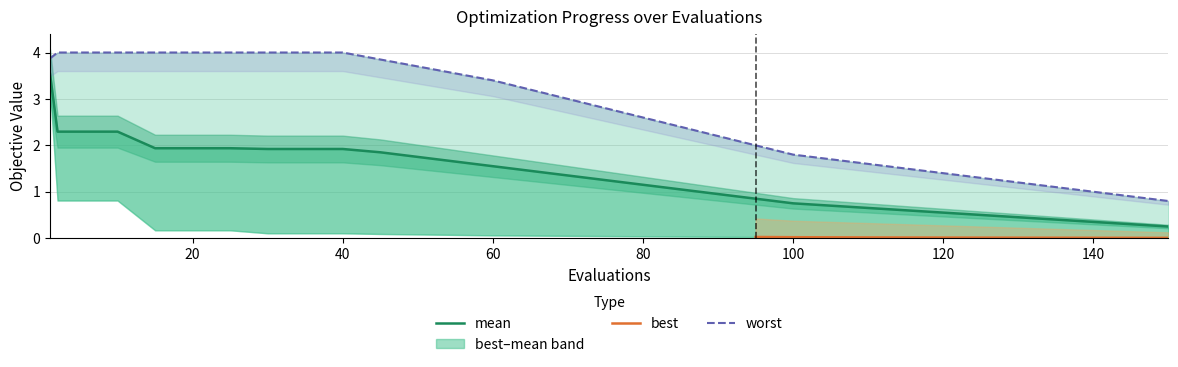

Reading left to right, extract all data points from this chart.

mean: 3.5	2.3	2.3	2.3	1.9	1.9	1.9	1.9	1.9	1.9	1.9	1.8	1.6	1.6	1.4	1.4	1.2	1.1	1.1	0.9	0.8	0.8	0.7	0.6	0.5	0.3	0.2
worst: 3.9	4.0	4.0	4.0	4.0	4.0	4.0	4.0	4.0	4.0	3.9	3.7	3.5	3.4	3.2	3.0	2.8	2.6	2.4	2.2	2.0	1.8	1.6	1.4	1.2	1.0	0.8